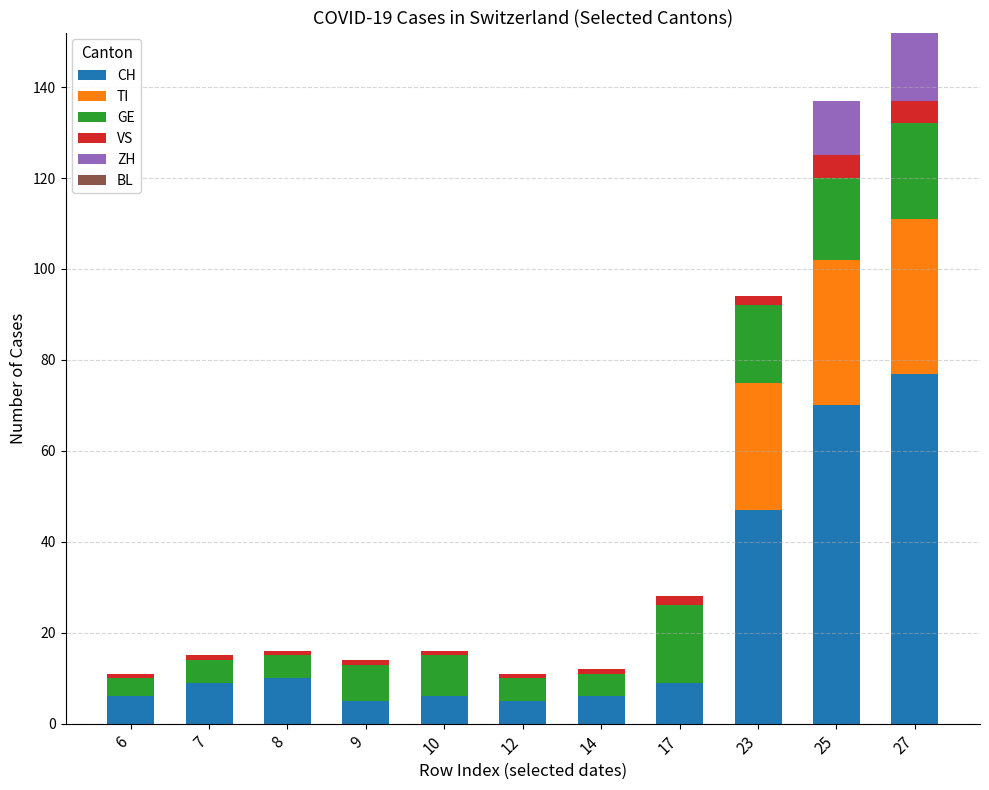

At which label is CH closest to 41?

23